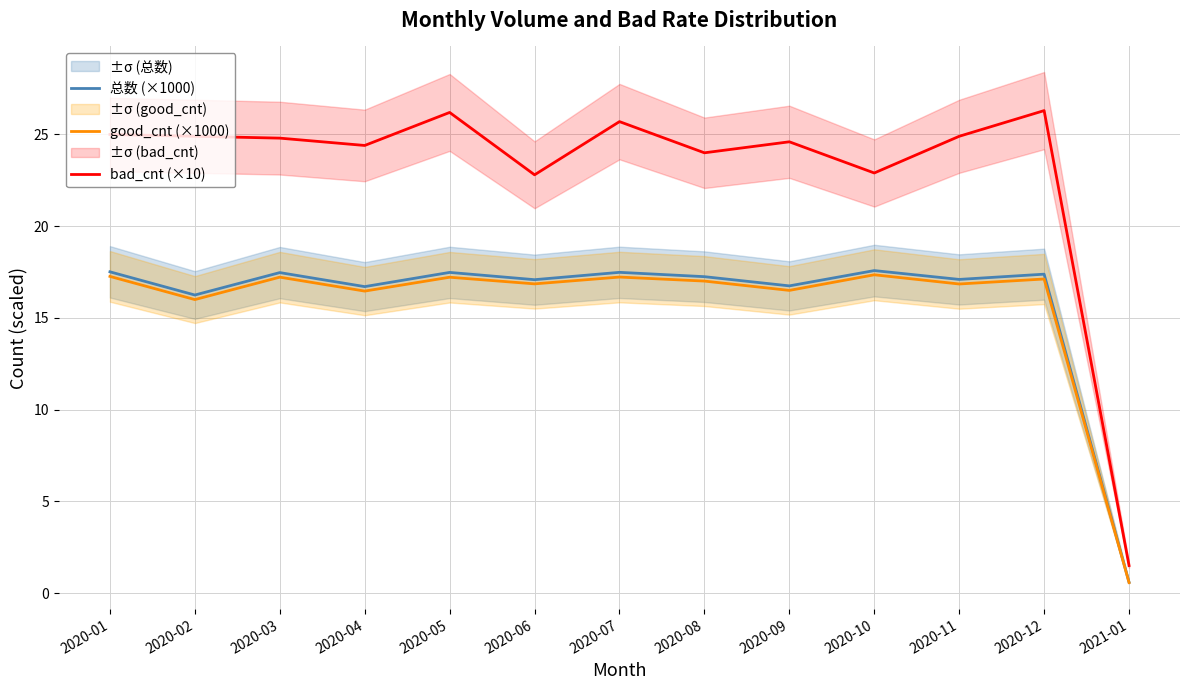

Is the value of good_cnt (×1000) at 2020-03 greater than the value of 总数 (×1000) at 2020-03?

No